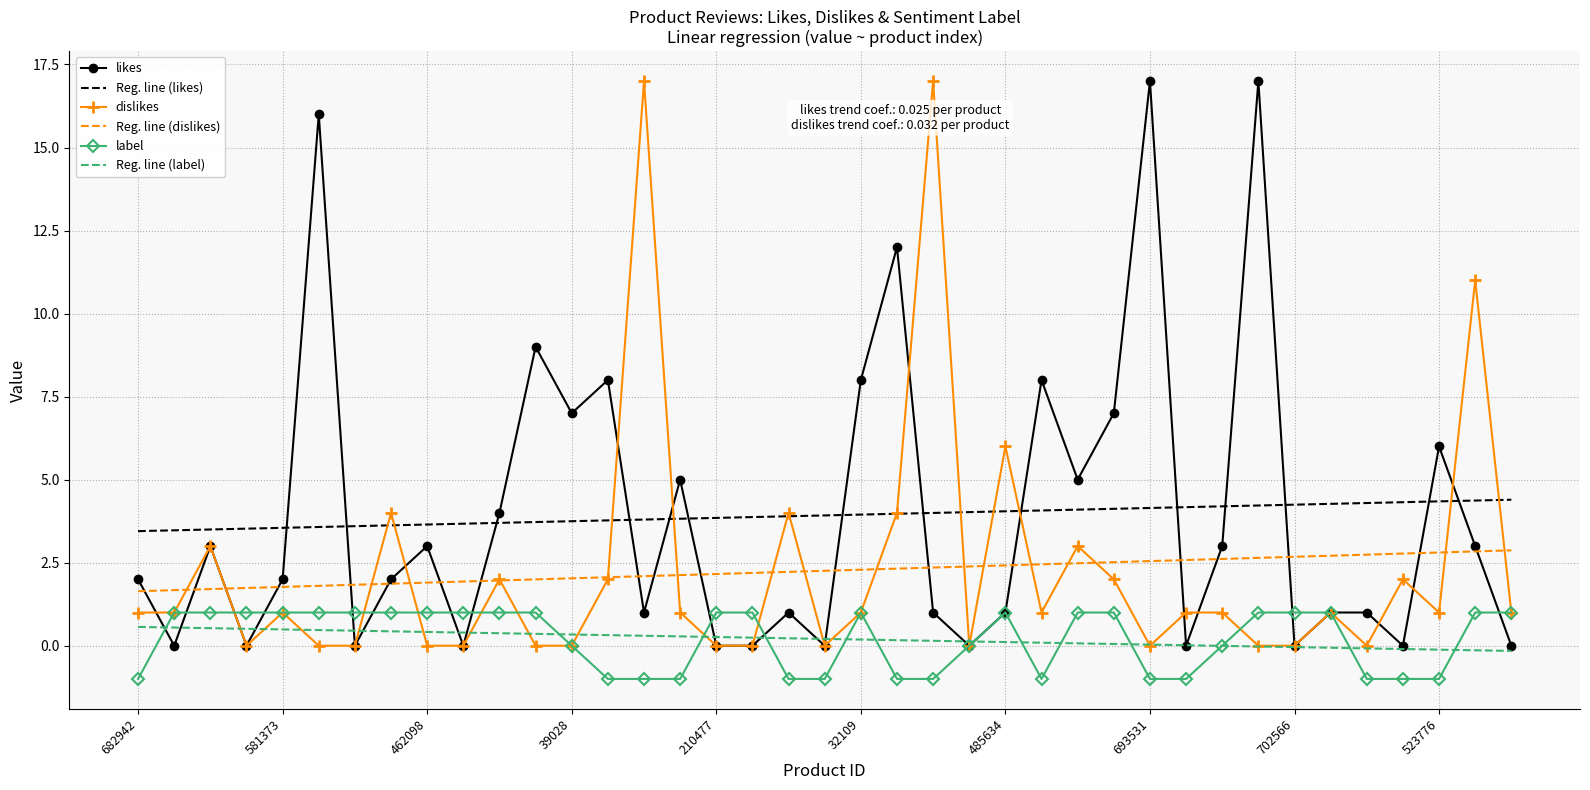

What is the smallest value displayed?

-1.0